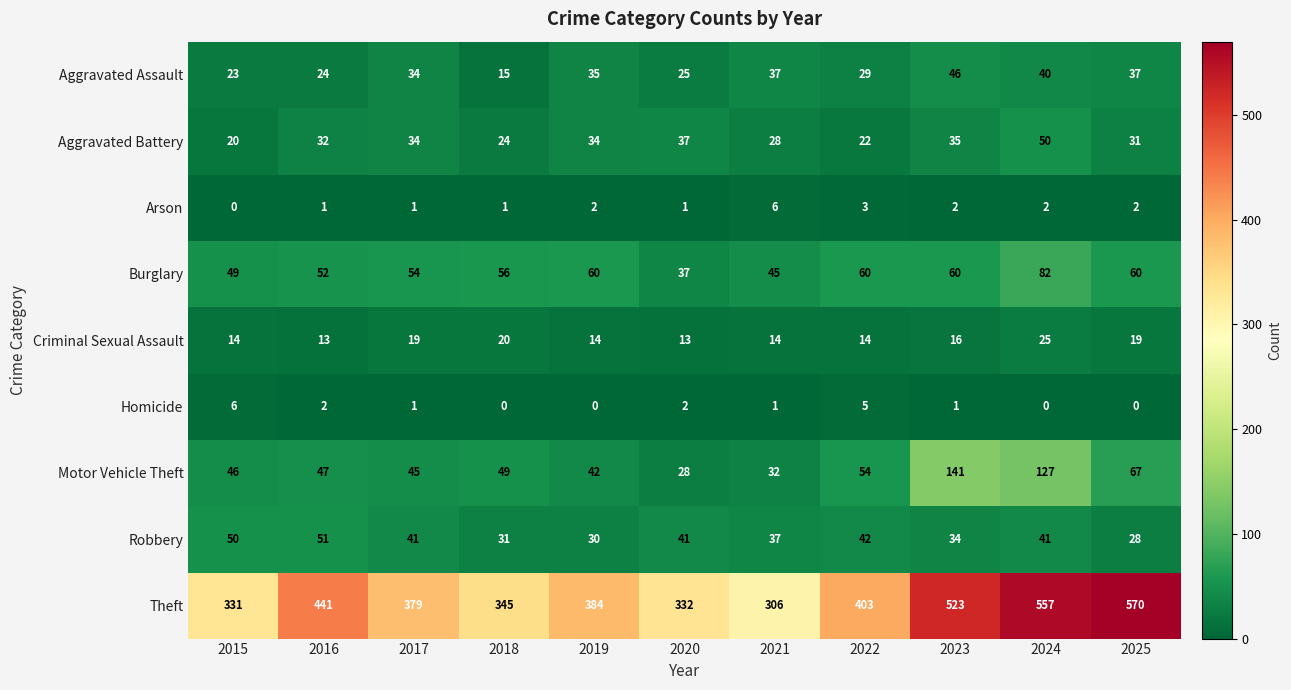

At how many categories does at least one series exceed 172?

11